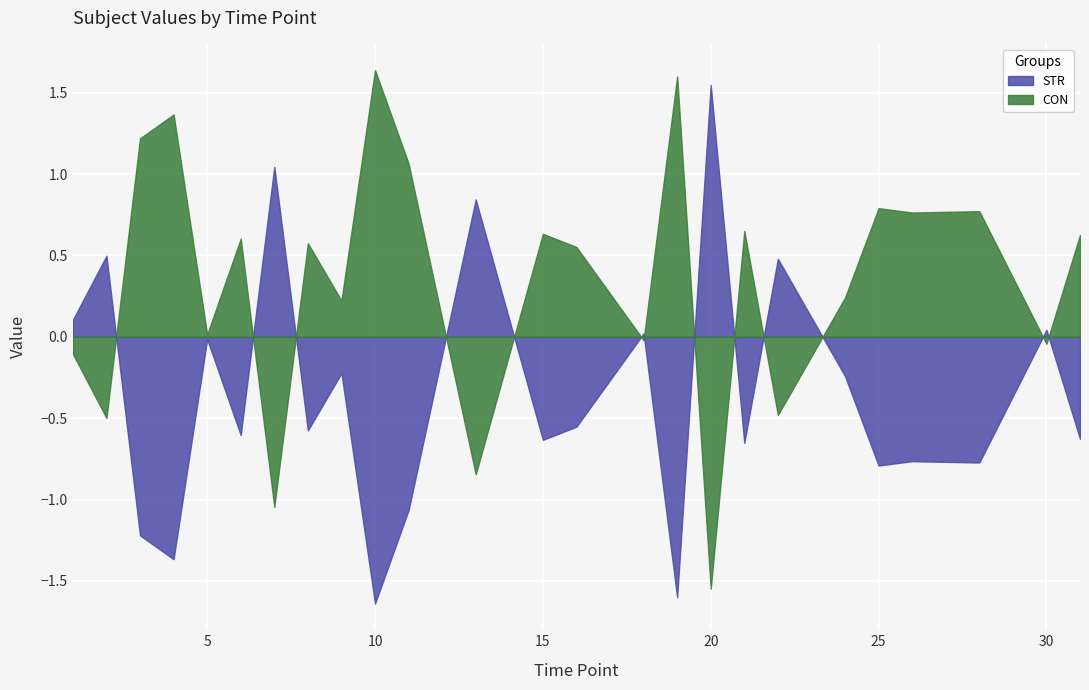

Which category has the lowest value in the CON series?

20